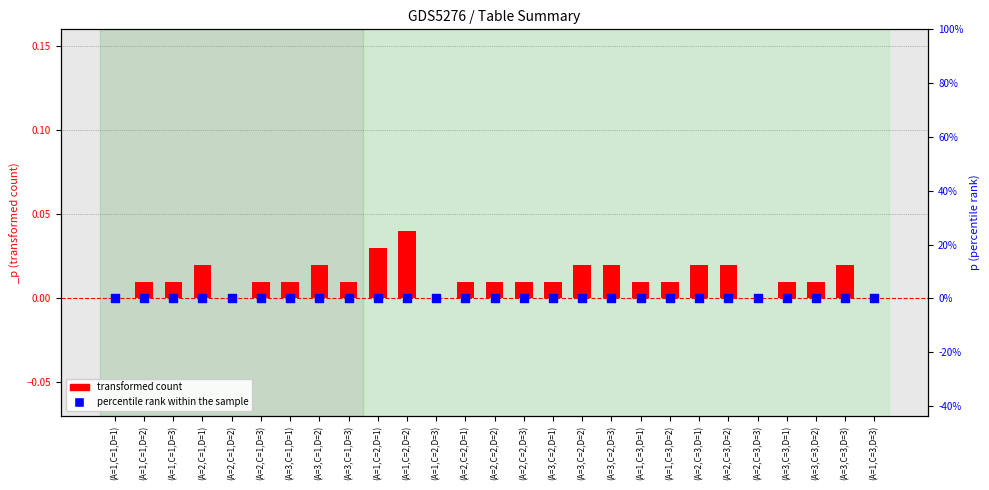

Which series has the largest Y range (max minus min)?

percentile rank within the sample